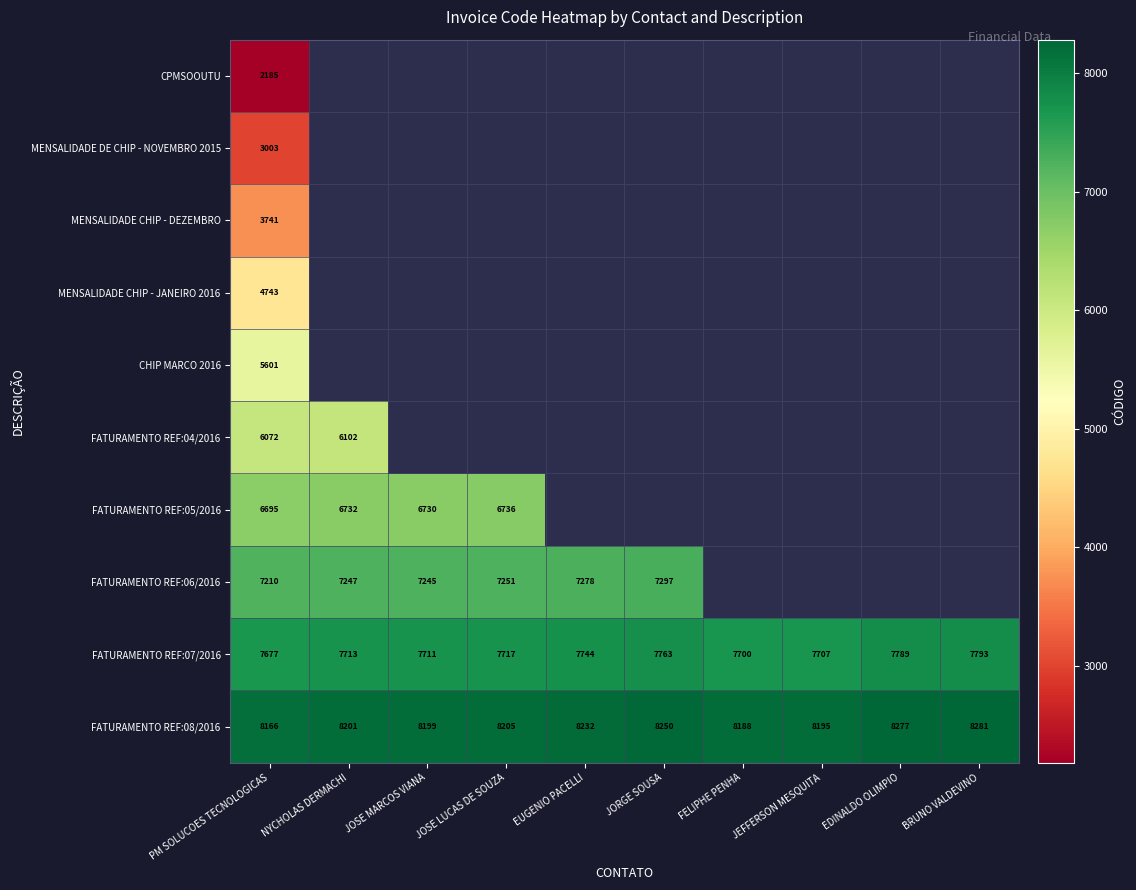

Which label corresponds to the smallest value in the chart?

PM SOLUCOES TECNOLOGICAS